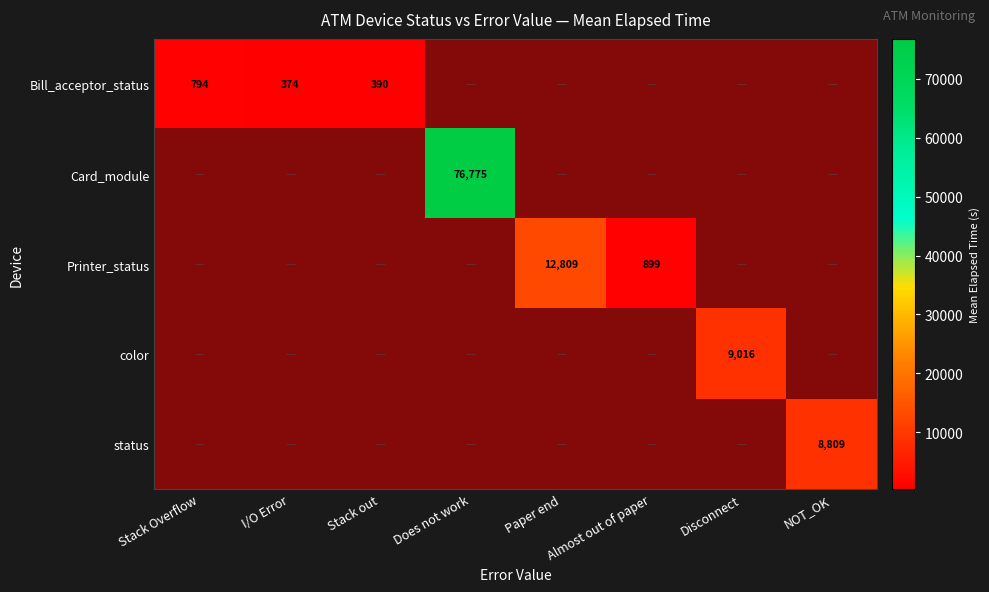

The Bill_acceptor_status series shows 1.7 at NOT_OK. True or false?

False